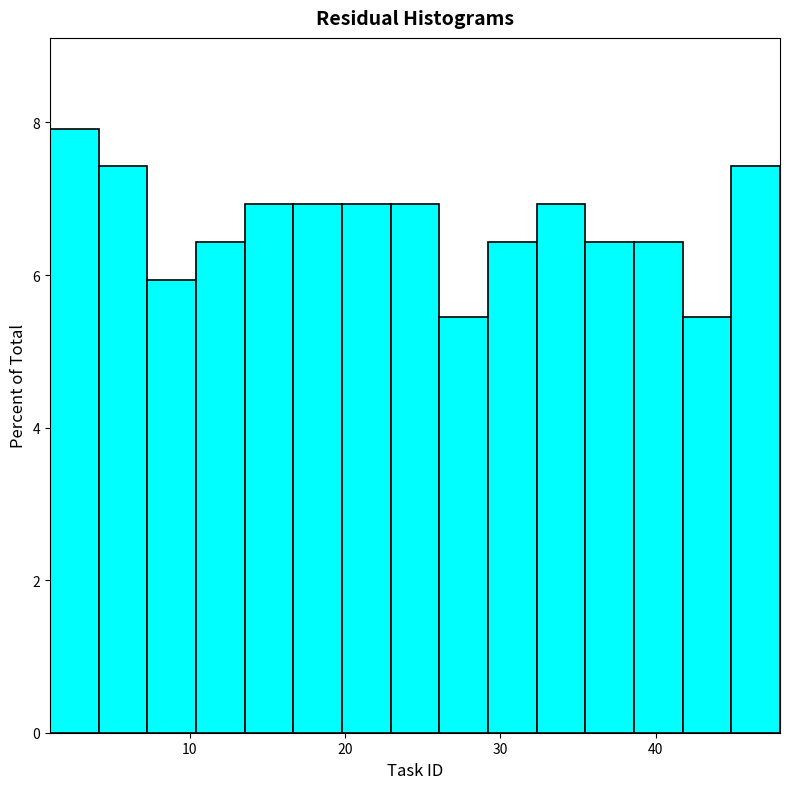

Around what value on the x-axis is the tallest bar? Give the approximate position of its centre, as read against the axis.

3